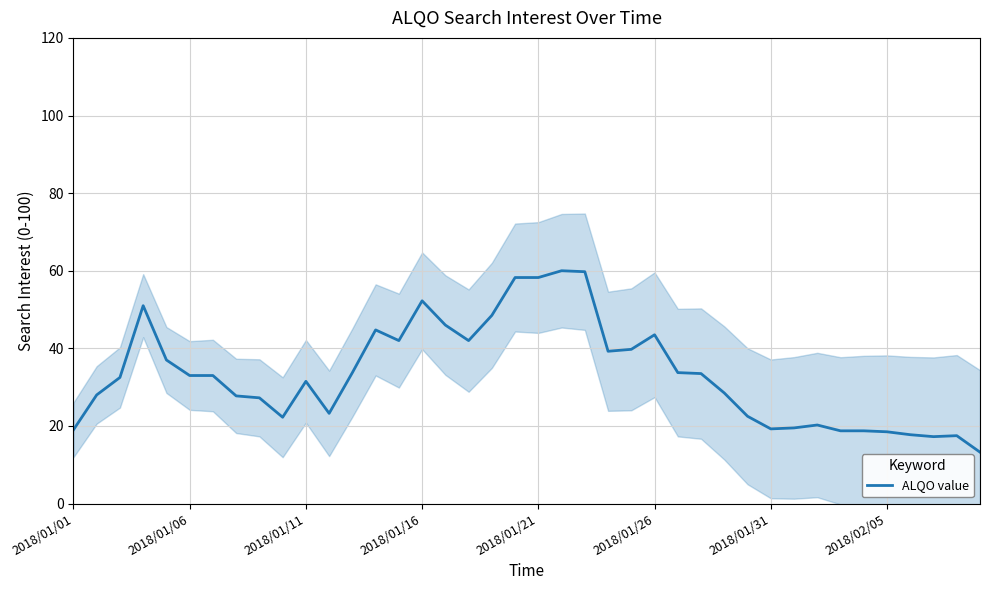

What is the change in value from 23 to 36?

-21.5